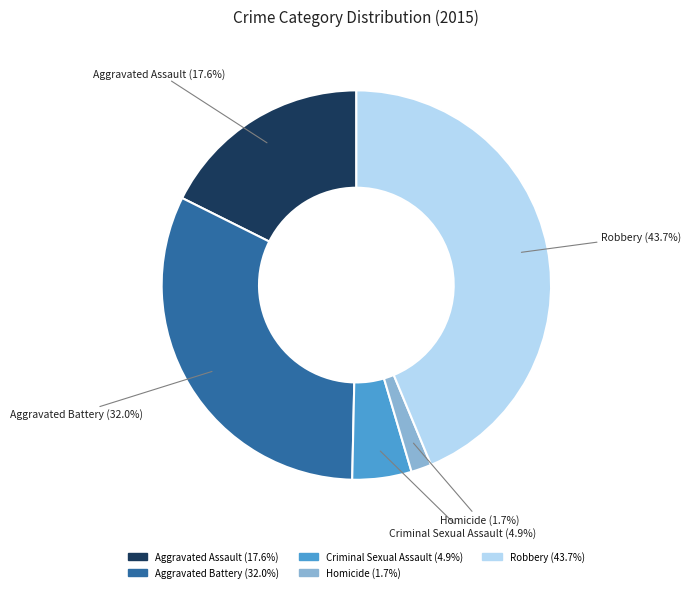

Which category has the biggest portion of the pie?

Robbery